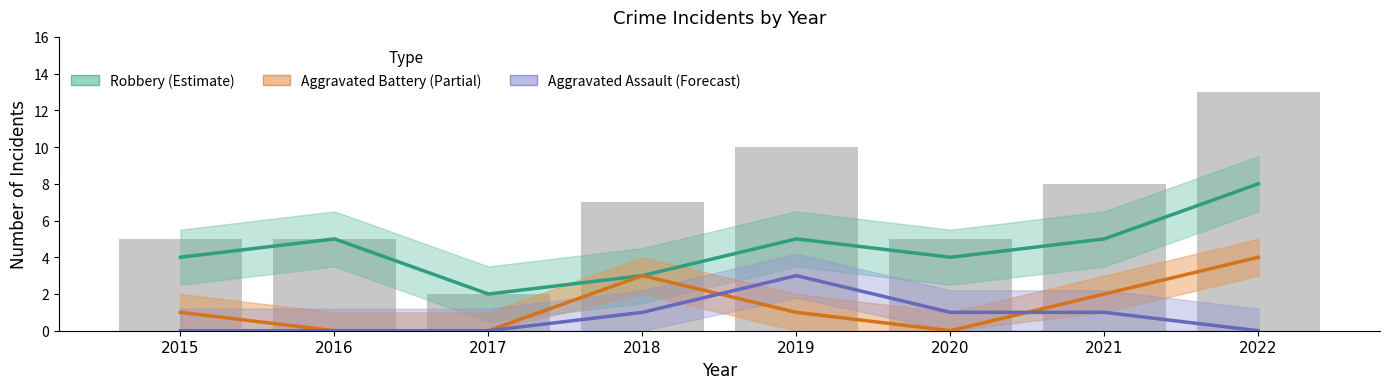

True or false: Aggravated Assault has a value of 1 at 2021.

False